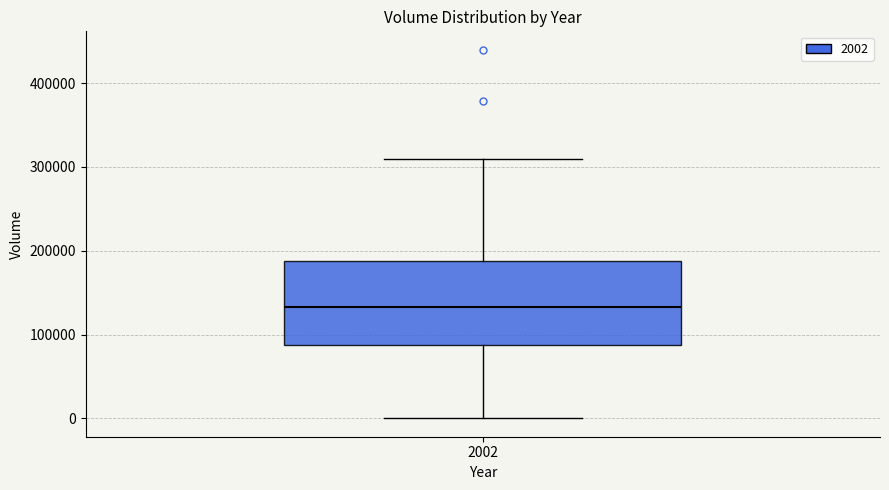

Transcribe this box plot: give where the median line is, the range the box spans, and where the two whiskers end, as read against the y-axis. The values are not printed on the chart, so give them approximately, as read against the axis.

median 130000, box 90000 to 190000, whiskers 0 to 310000